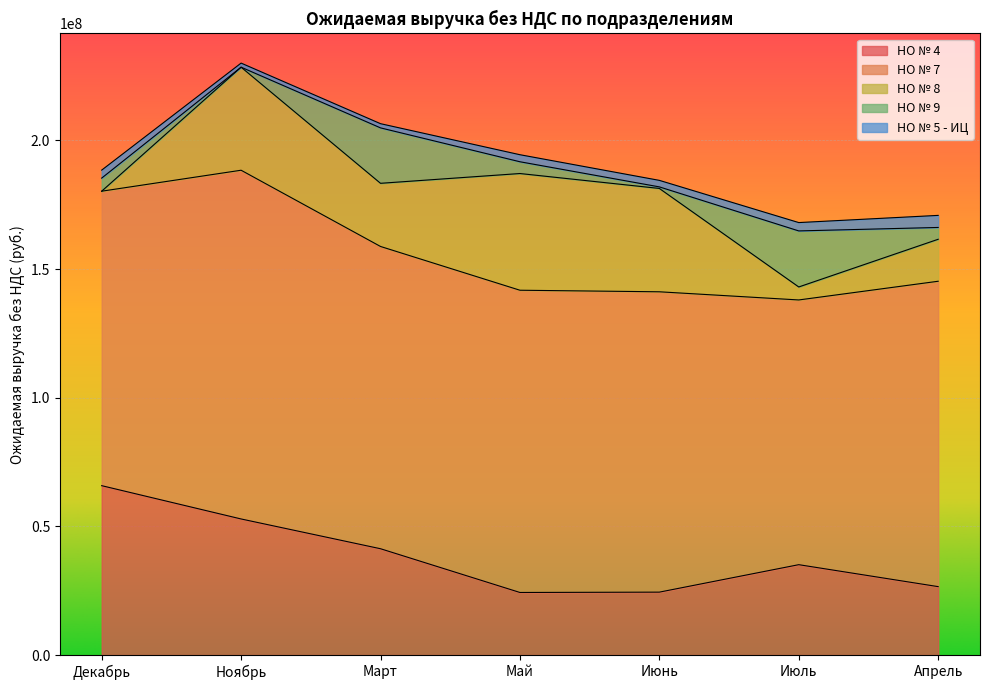

The value of НО № 8 at Апрель is 16315000.0. True or false?

True